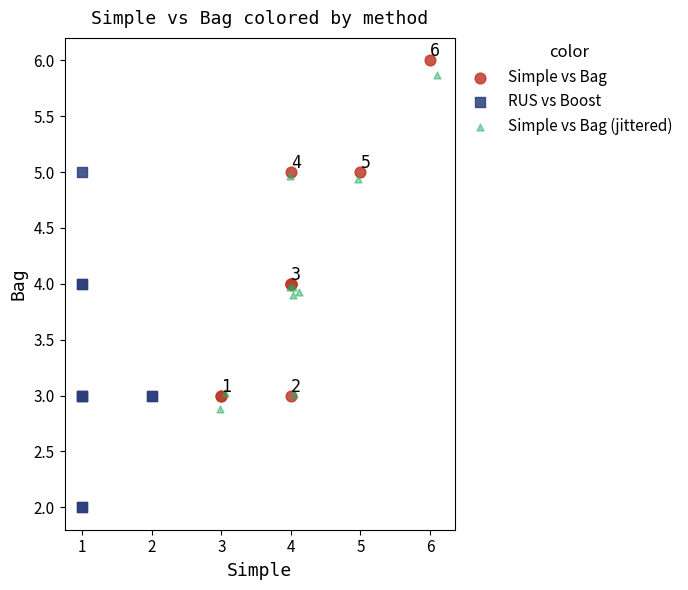

Which series contains the lowest Y value?

RUS vs Boost